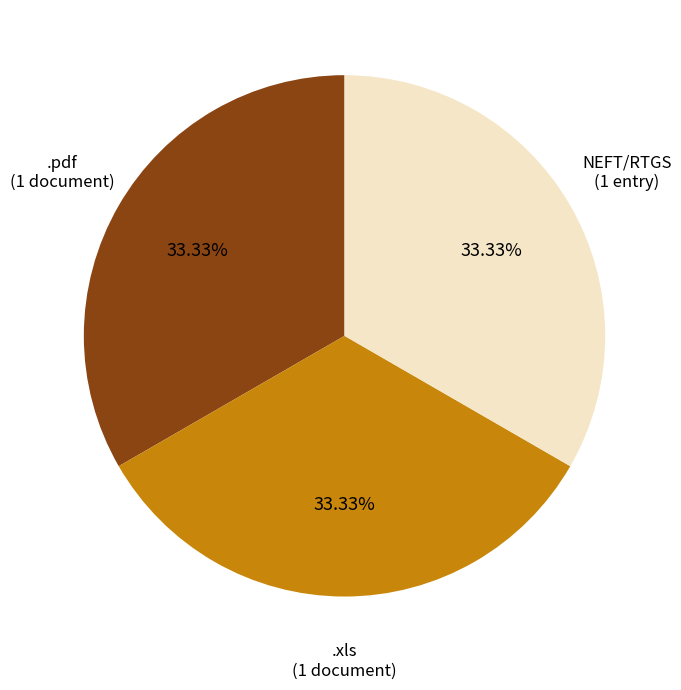

To the nearest percent, what is the difference between the largest and smallest slice percentages?

0%